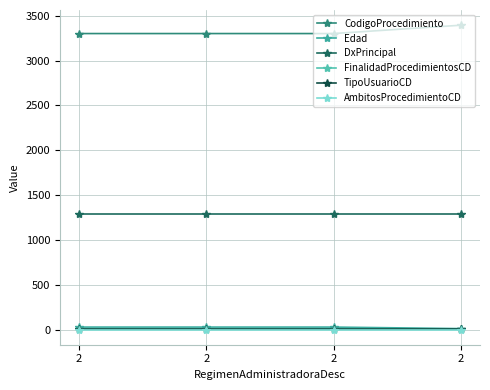

Reading right to left, extract all data points from this chart.

CodigoProcedimiento: 3395	3302	3302	3302
Edad: 10	27	27	27
DxPrincipal: 1290	1290	1290	1290
FinalidadProcedimientosCD: 1	1	1	1
TipoUsuarioCD: 1	1	1	1
AmbitosProcedimientoCD: 0	0	0	0